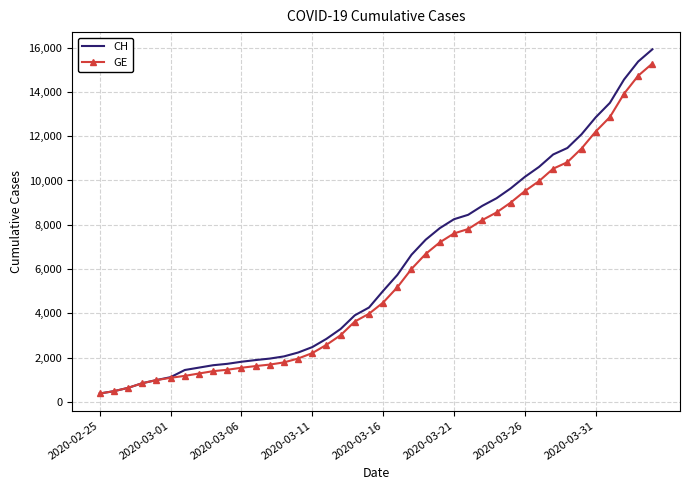

What is the smallest value displayed?

375